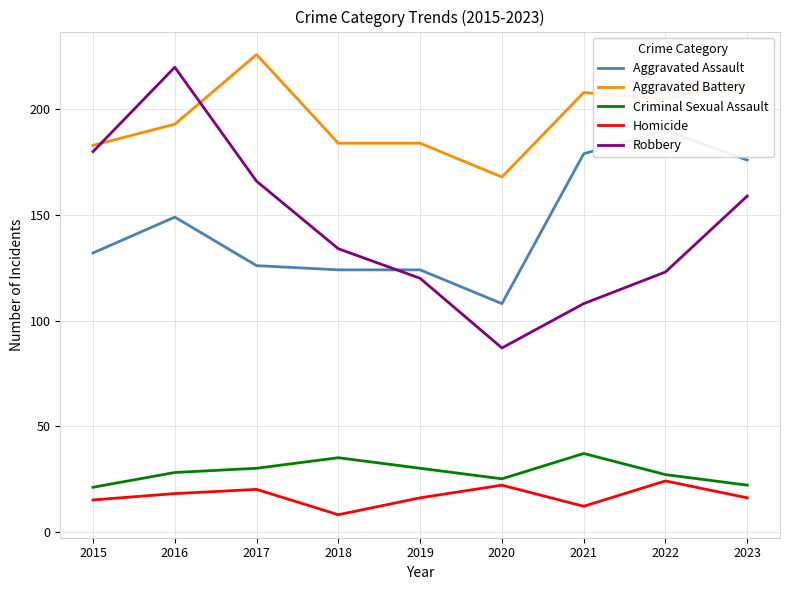

What is the lowest value of the Robbery series?

87